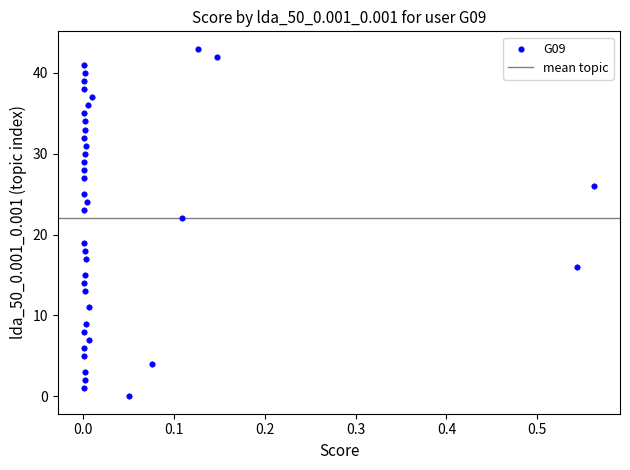

What Y value in the scatter plot is closest to 21?

22